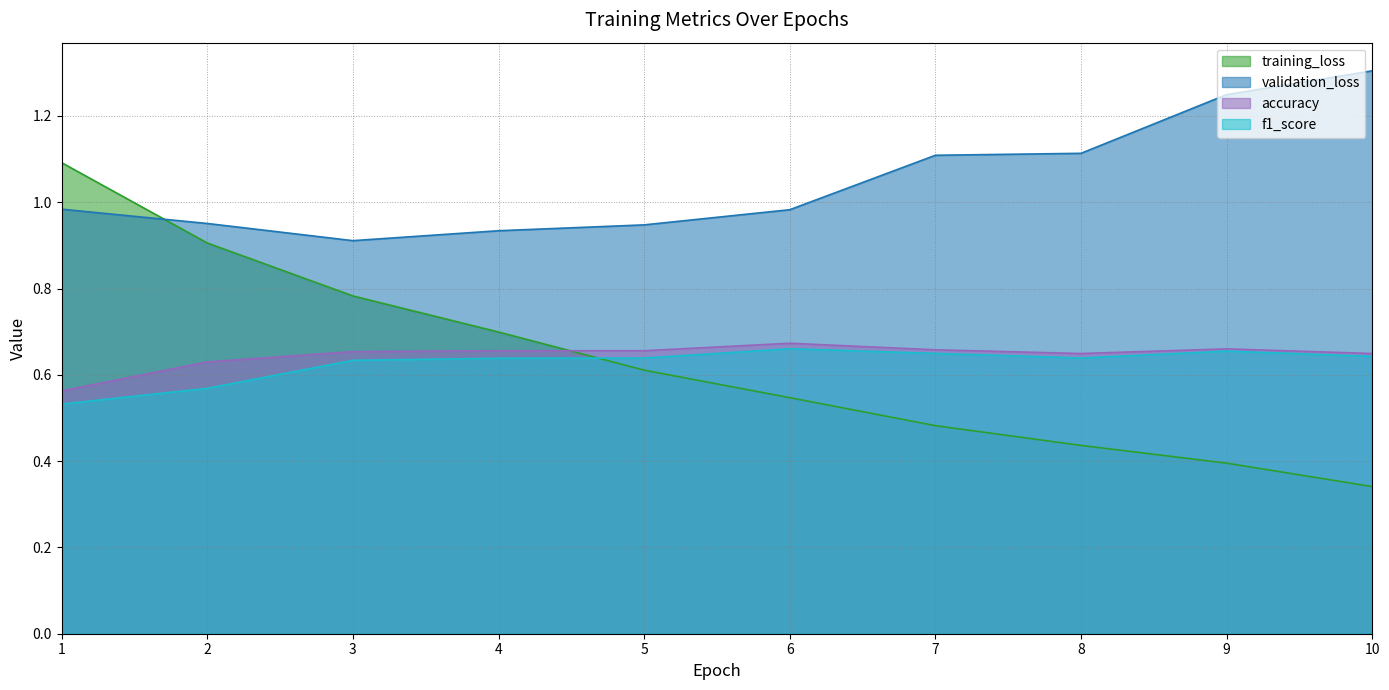

What is the value of the accuracy point at the 3rd from the left?

0.7